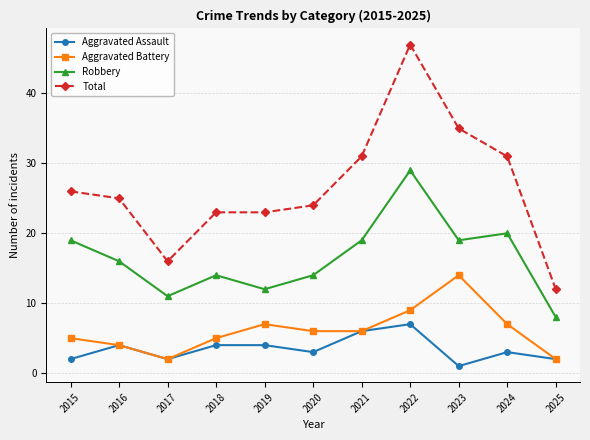

Which series has the widest spread of values?

Total